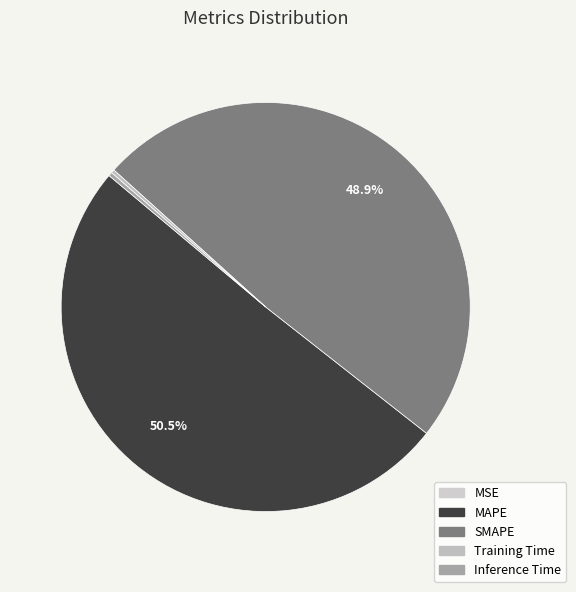

Which category has the biggest portion of the pie?

MAPE